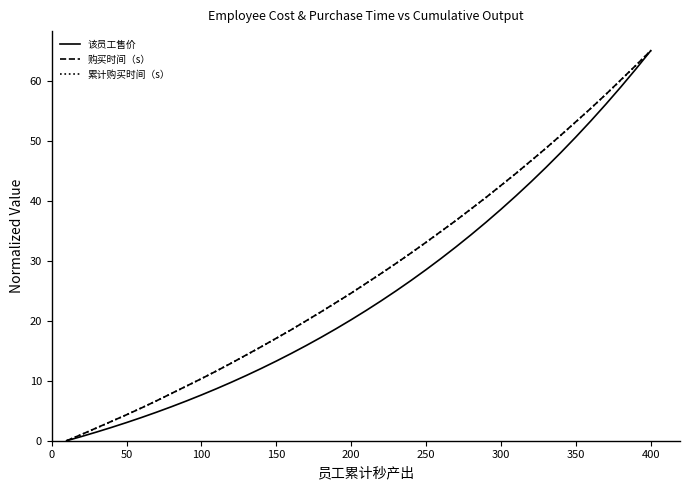

What is the maximum value for 购买时间（s）?

65.0